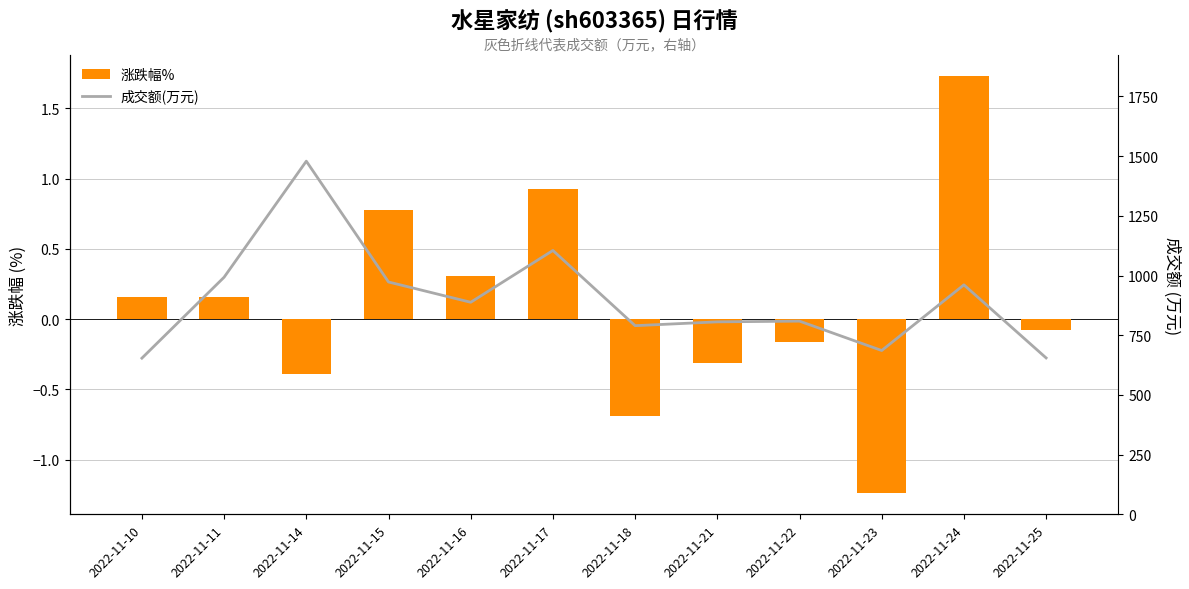

What is the sum of all 成交额(万元) values?

10799.0